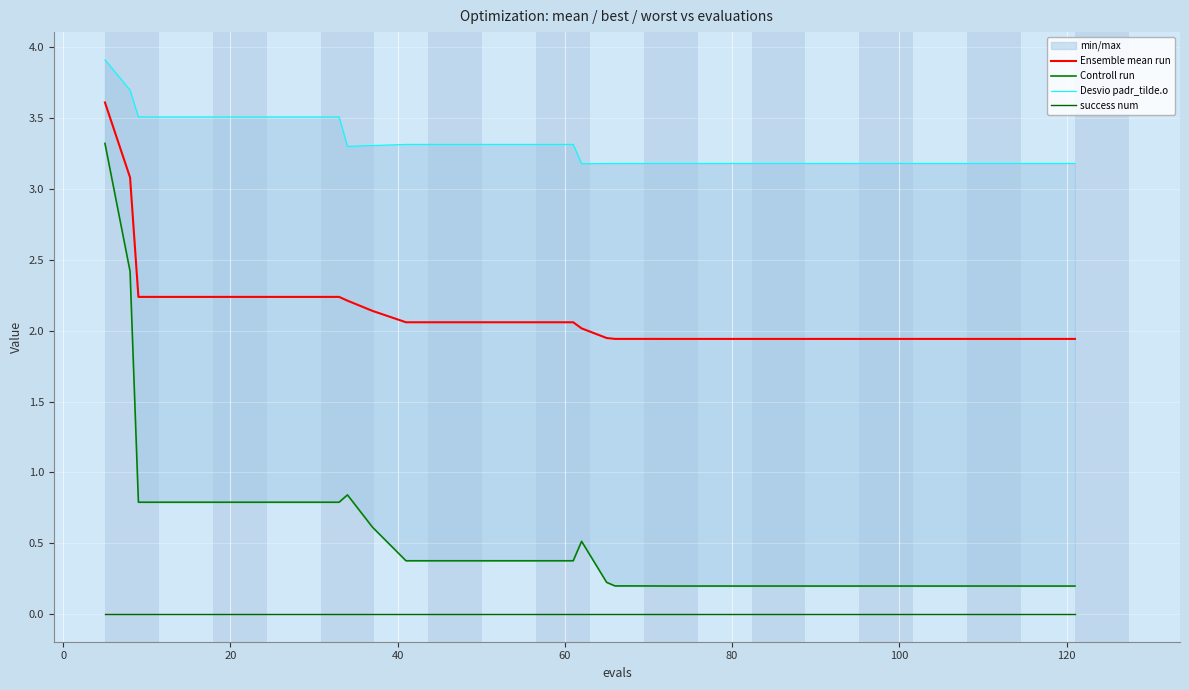

True or false: success num and Ensemble mean run intersect in this chart.

False